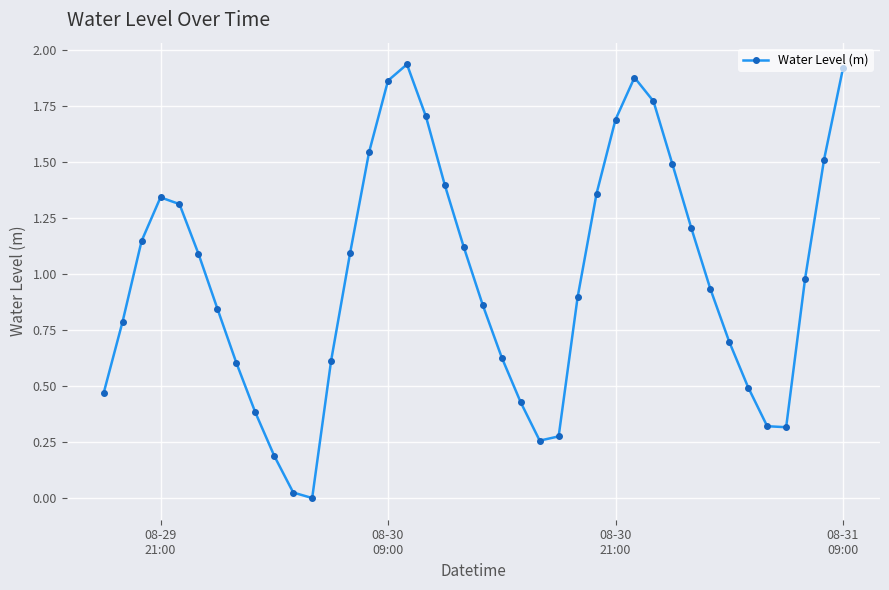

Does the chart display data point markers on the line(s)?

Yes